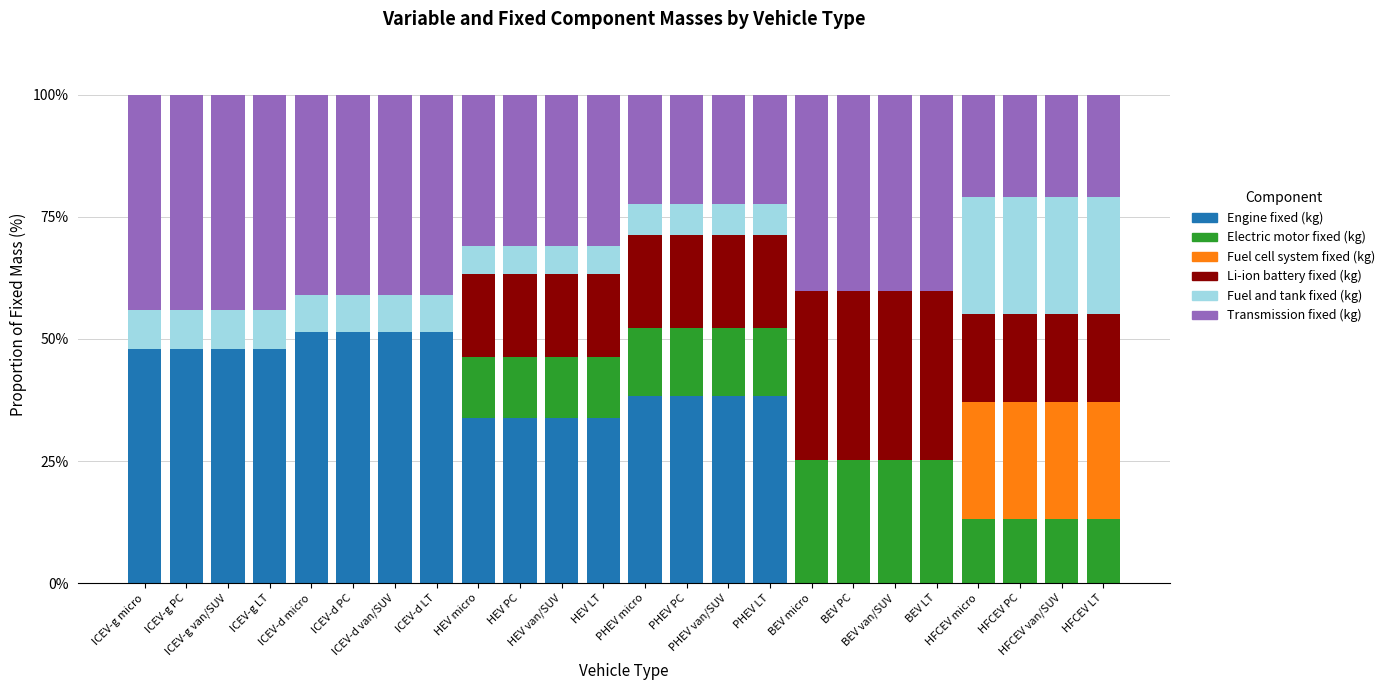

What is the sum of all Engine fixed (kg) values?

686.4